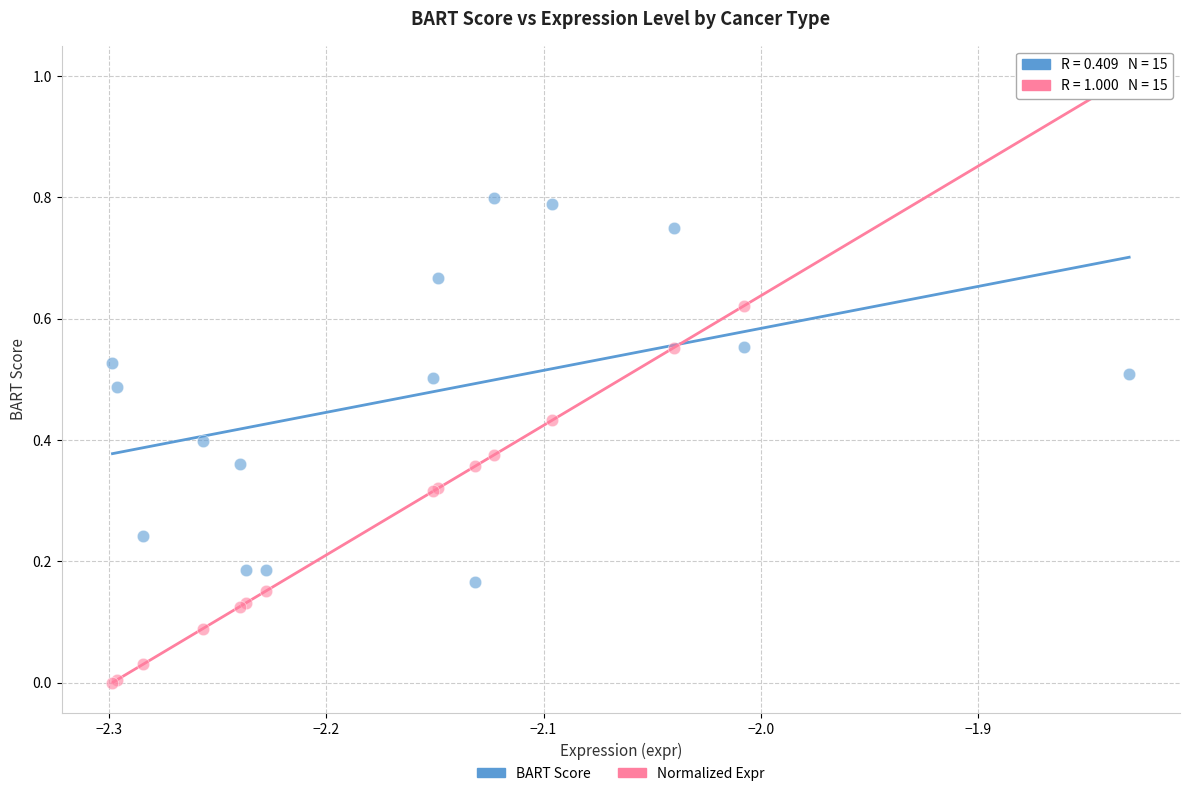

Which series reaches the minimum Y coordinate?

Normalized Expr